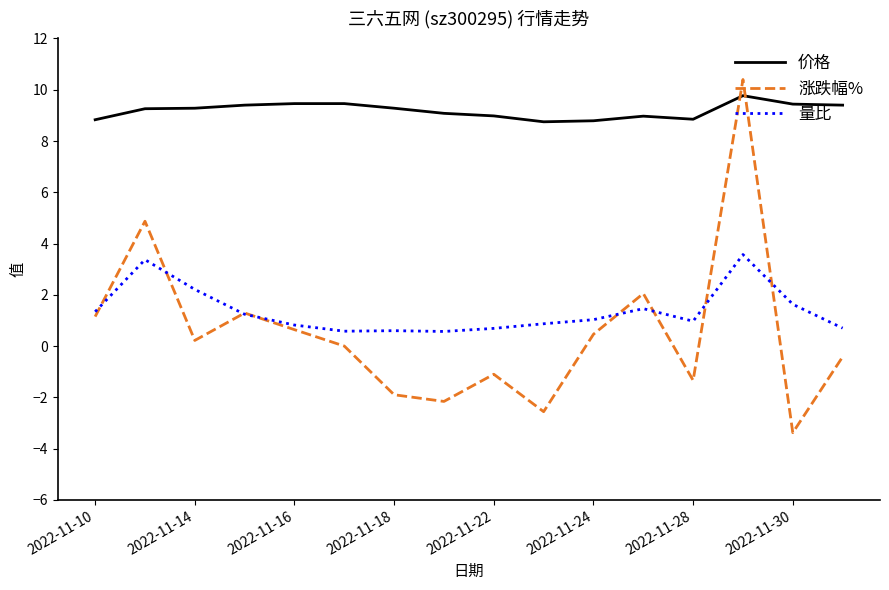

Which series has the largest total across all categories?

价格